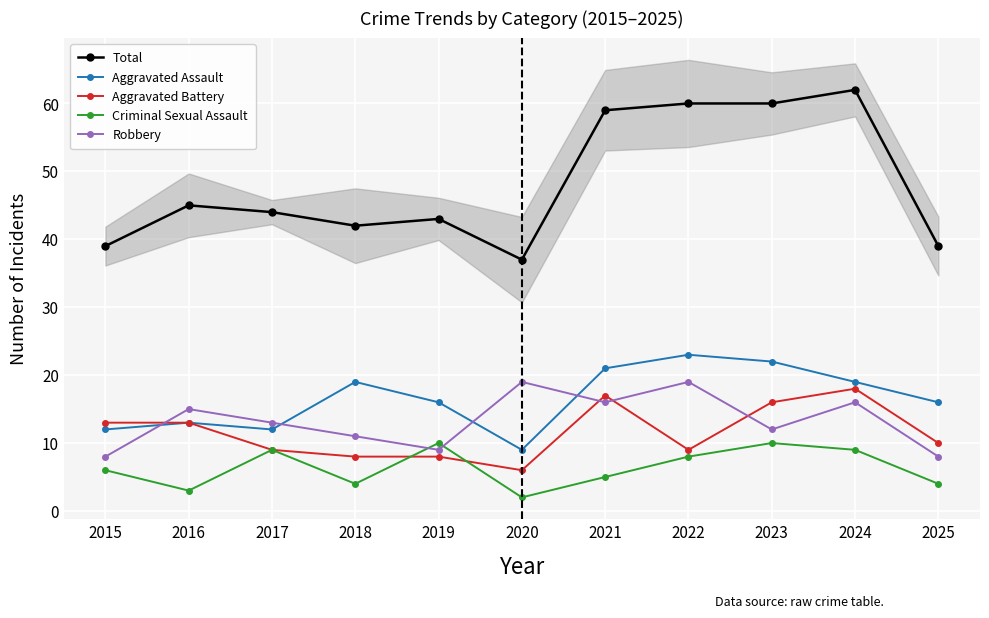

What is the minimum value for Aggravated Battery?

6